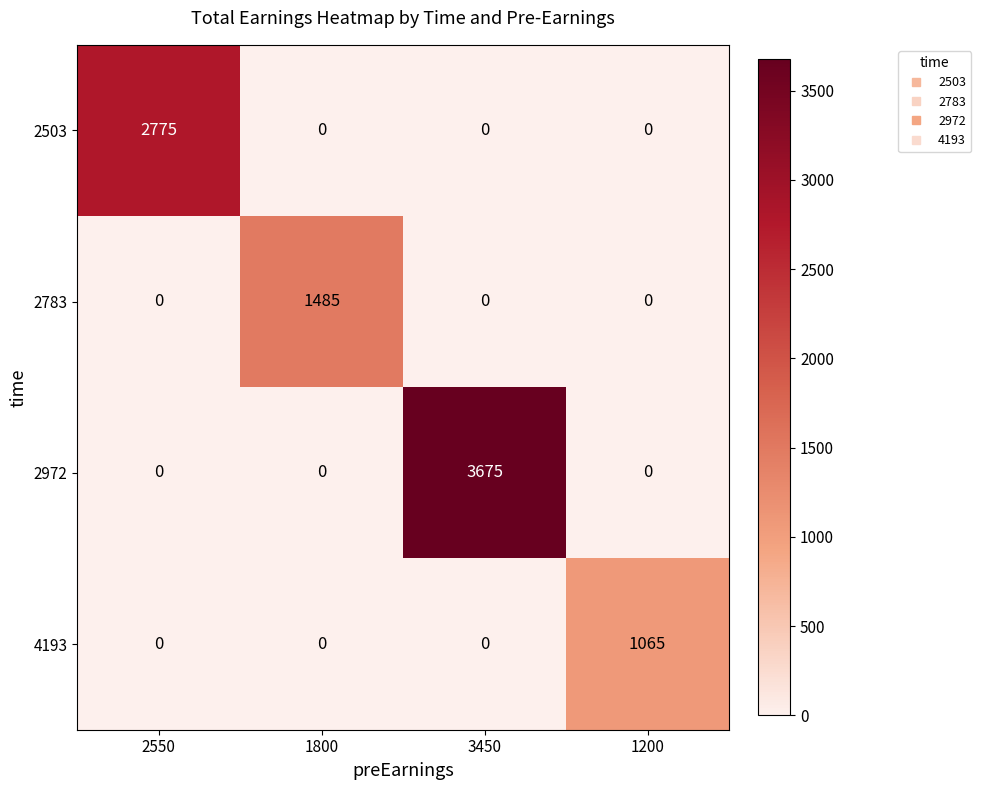

At how many categories does at least one series exceed 2129?

2